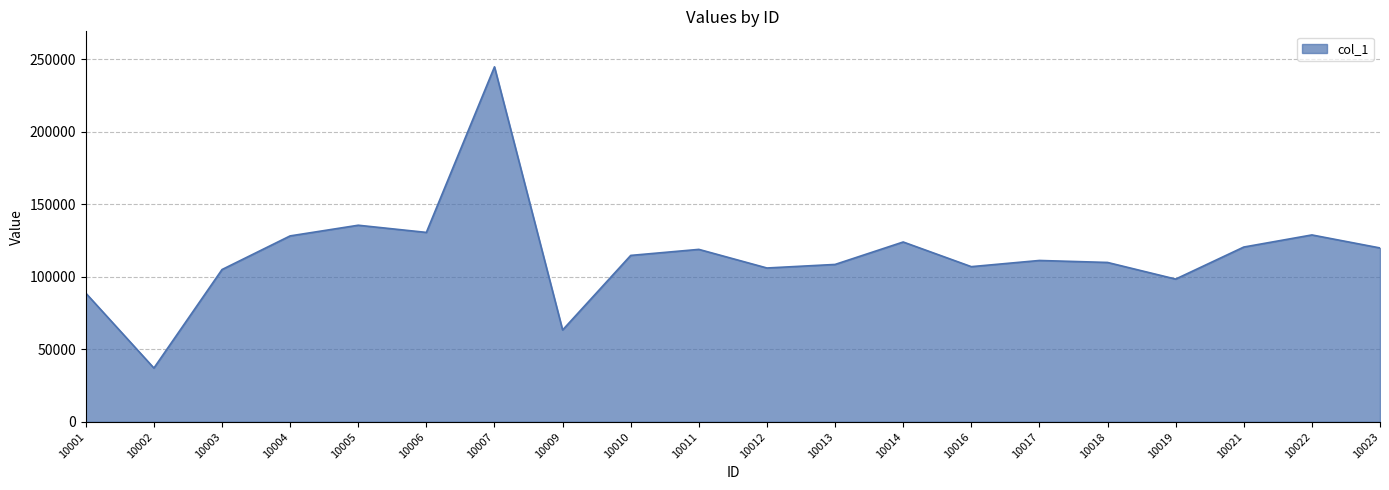

What is the difference between the maximum and second lowest values?

181395